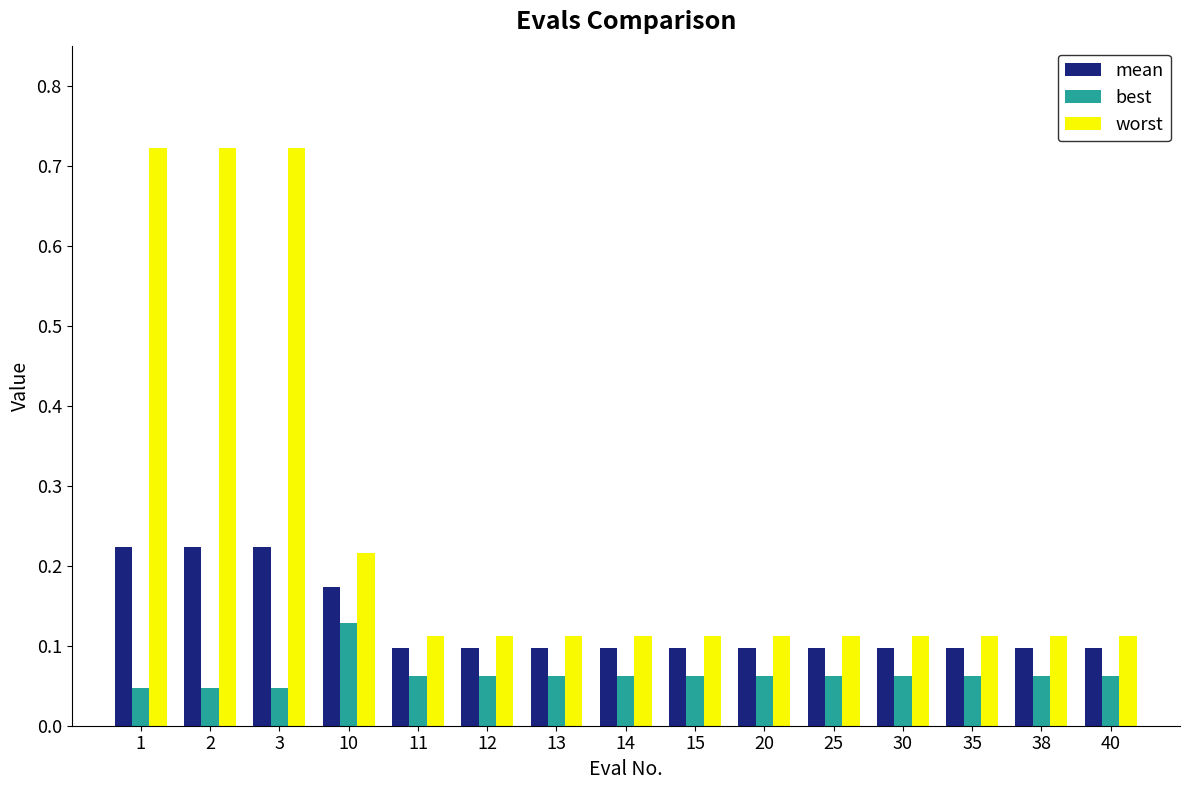

Is the value of mean at 30 greater than the value of best at 15?

Yes